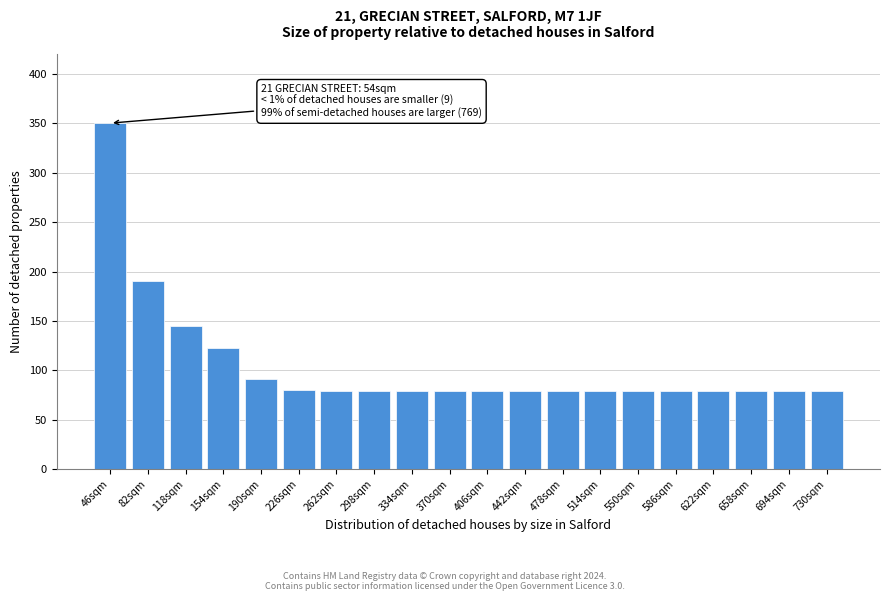

Reading left to right, what are all the values shown in this chart?

46sqm=350.0	82sqm=190.5	118sqm=144.8	154sqm=122.9	190sqm=91.9	226sqm=80.6	262sqm=78.9	298sqm=78.9	334sqm=78.9	370sqm=78.9	406sqm=78.9	442sqm=78.9	478sqm=78.9	514sqm=78.9	550sqm=78.9	586sqm=78.9	622sqm=78.9	658sqm=78.9	694sqm=78.9	730sqm=78.9